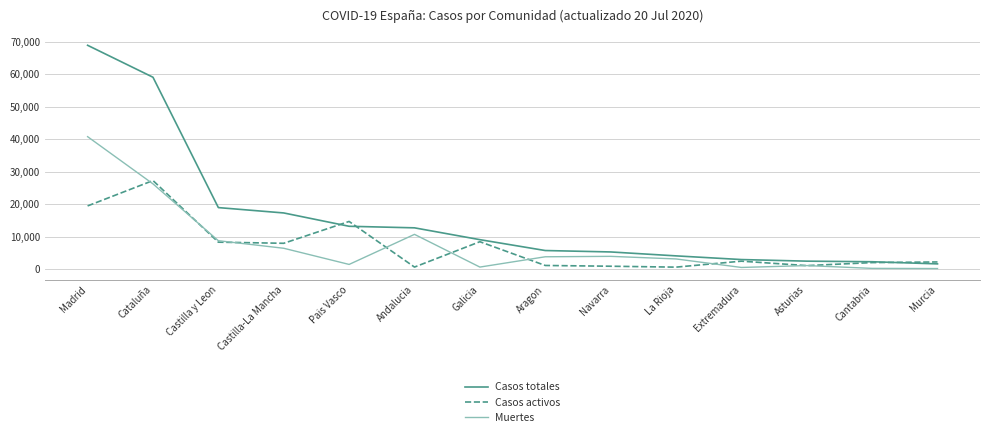

At which category is the sum across all series the highest?

Madrid